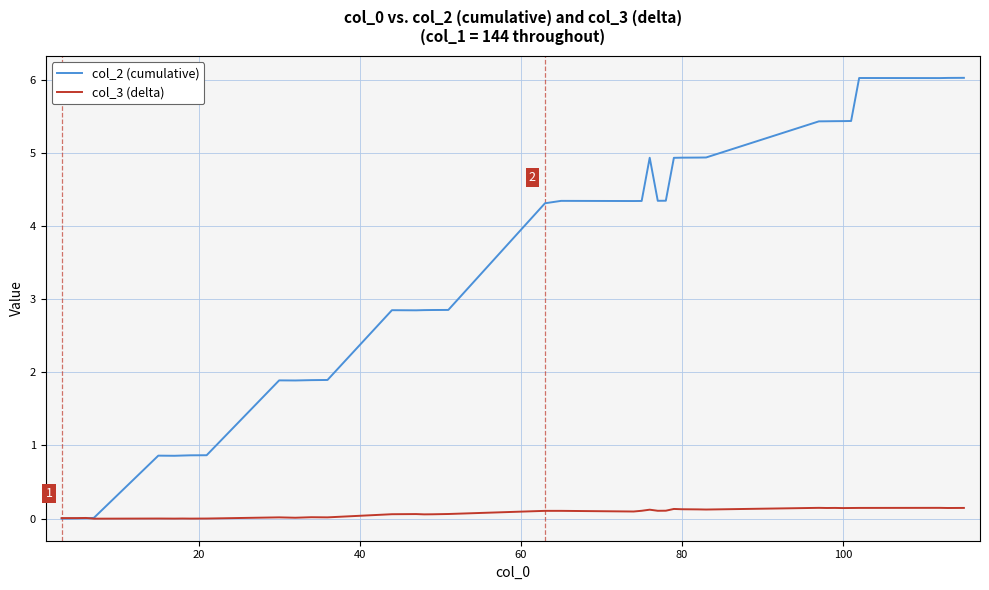

List the series in order of their overall mean, lowest first.

col_3 (delta), col_2 (cumulative)